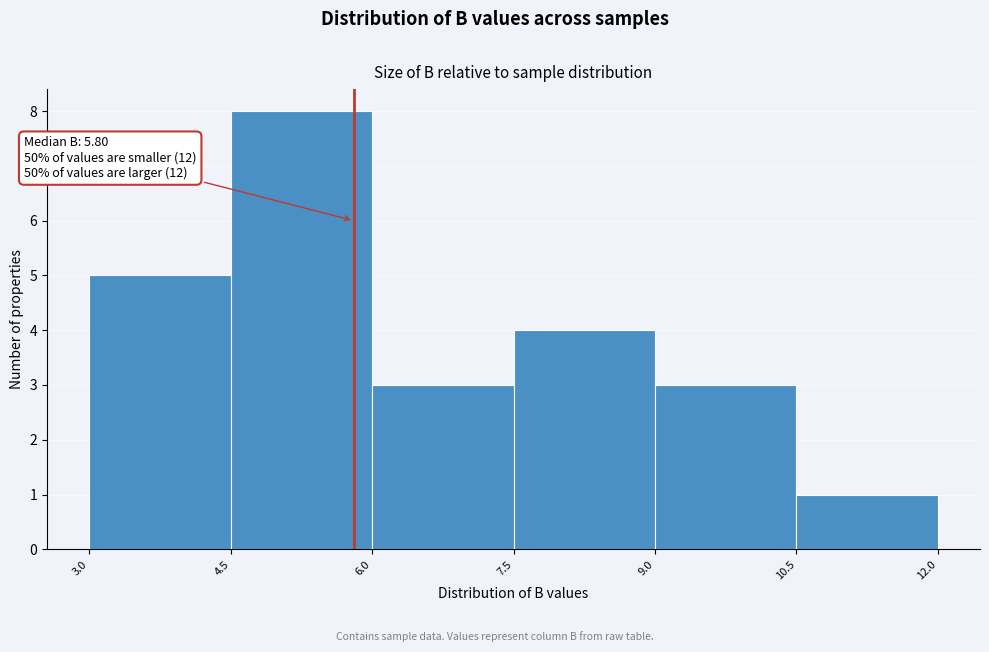

Over which range of the x-axis is the bar tallest?

4.5 to 6.0